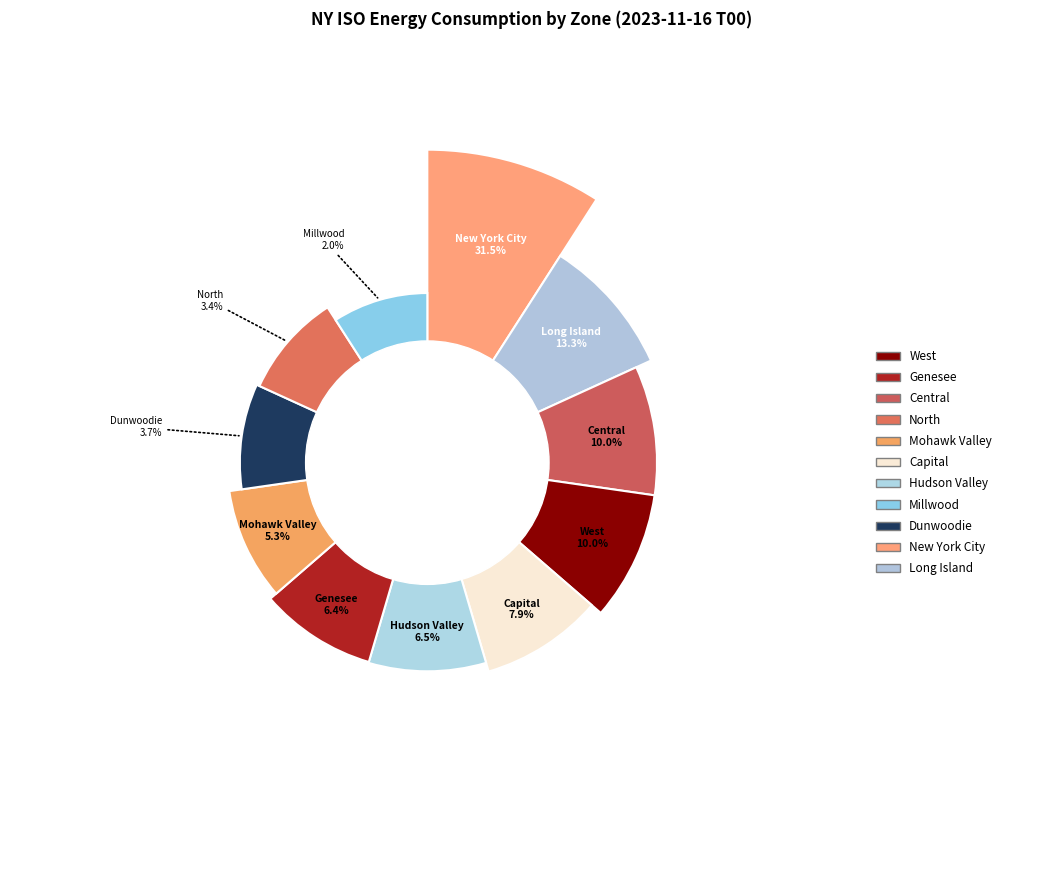

To the nearest percent, what is the difference between the largest and smallest slice percentages?

30%